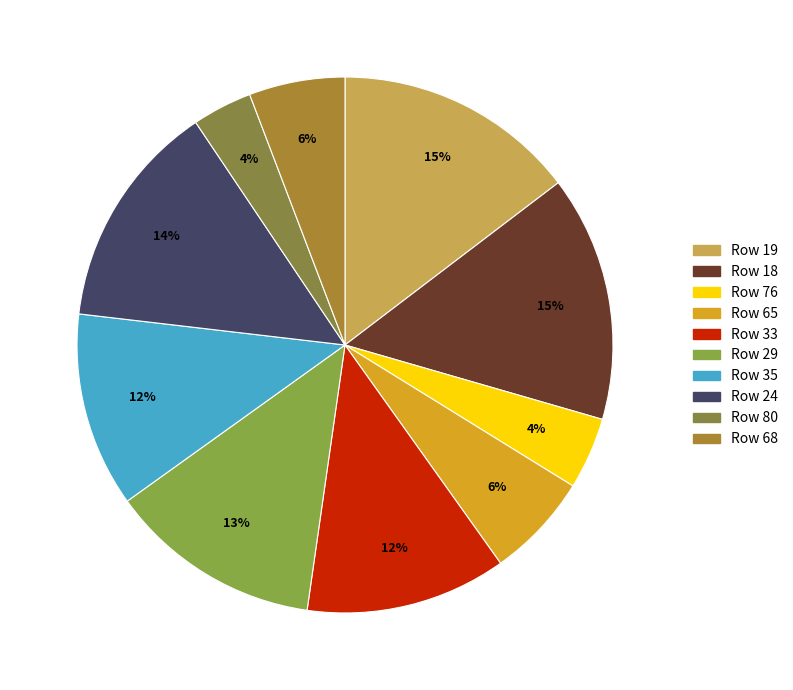

Count the number of slices in the pie.

10